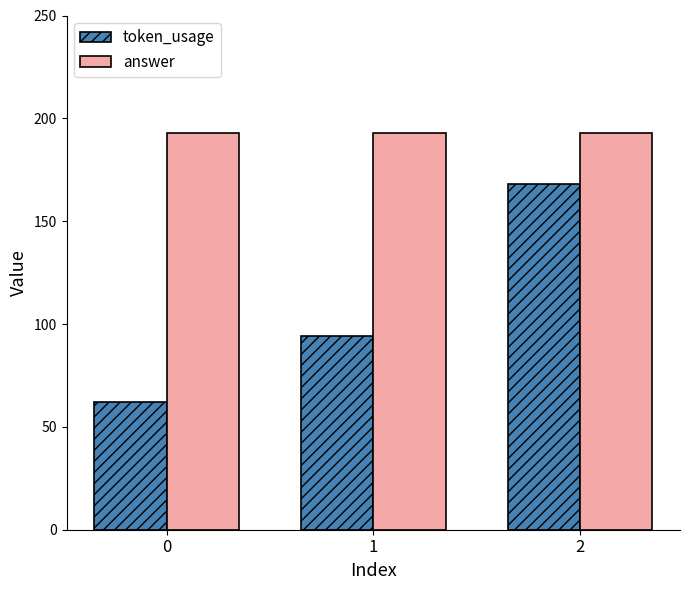

The value of answer at 2 is 283. True or false?

False